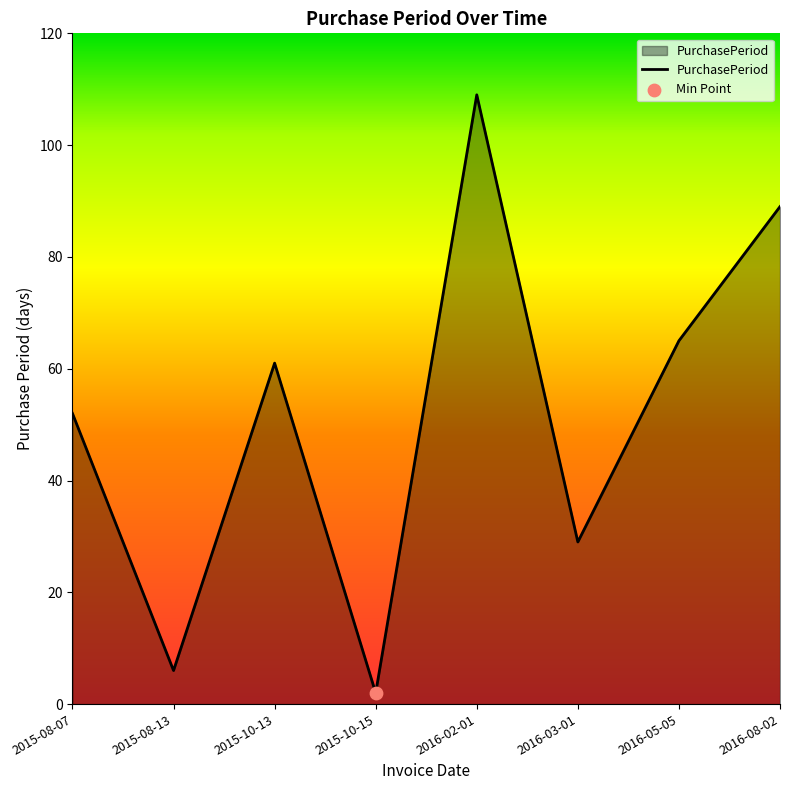

Which has a higher value, 2016-02-01 or 2015-08-13?

2016-02-01